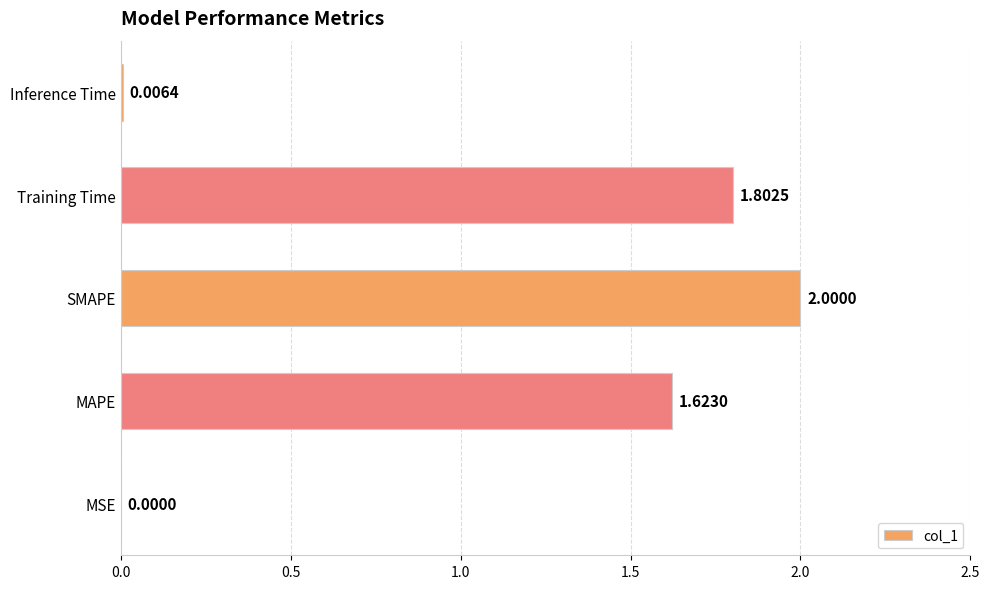

Are the bars horizontal?

Yes